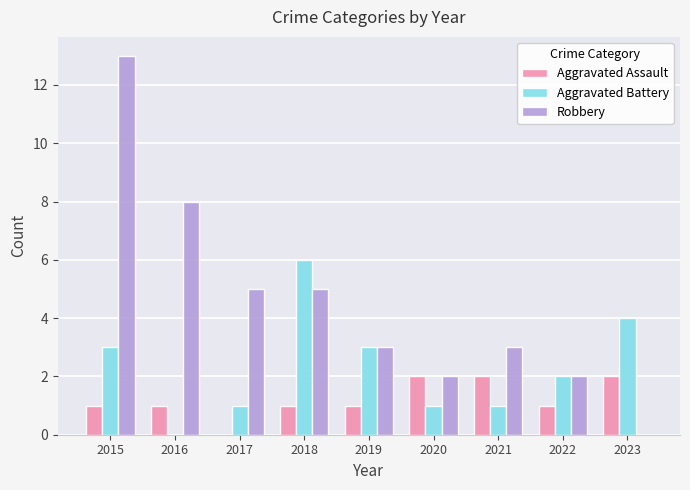

Is the value of Aggravated Battery at 2023 greater than the value of Robbery at 2022?

Yes